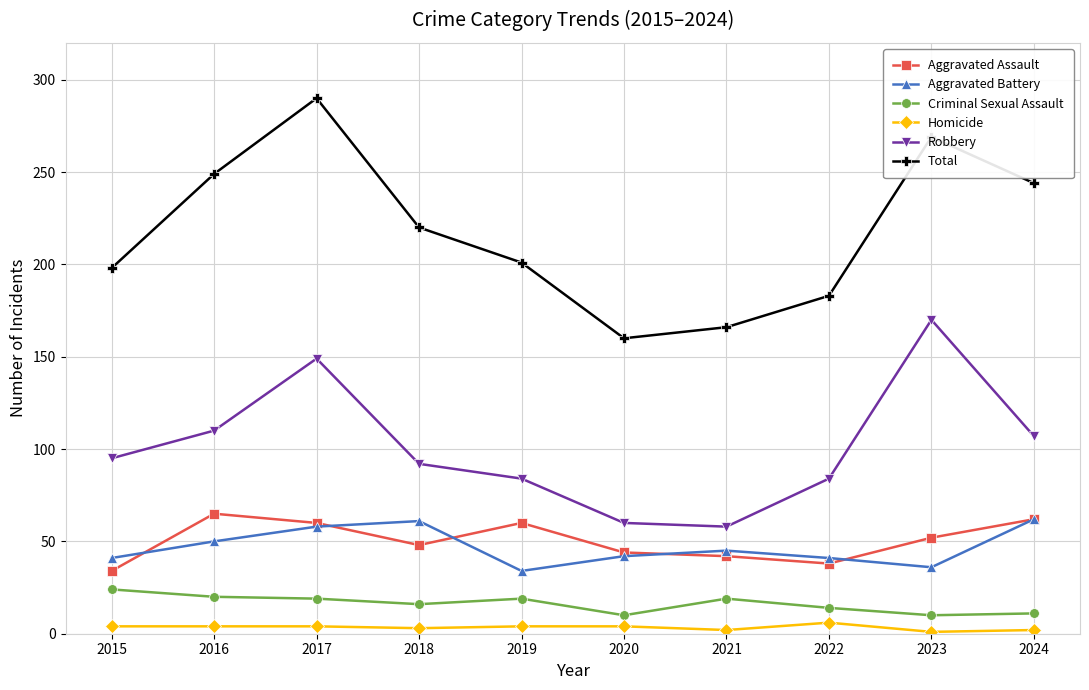

Which series changed the most between 2015 and 2024?

Total